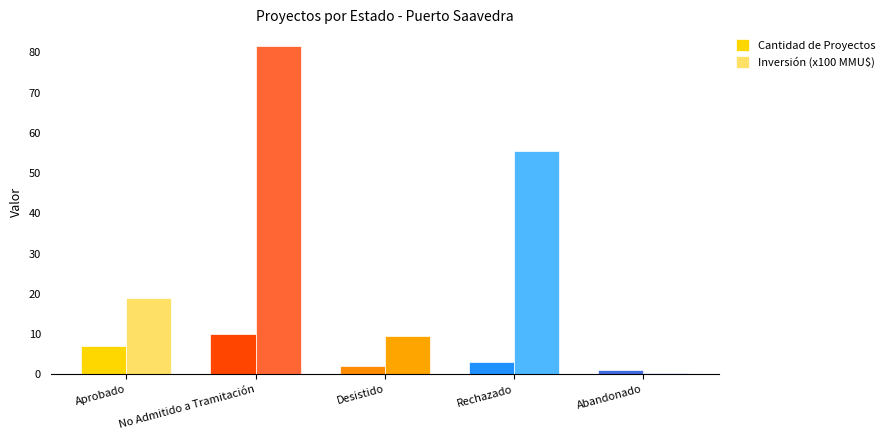

Reading left to right, list all the values displayed in this chart.

Cantidad de Proyectos: 7.0	10.0	2.0	3.0	1.0
Inversión (x100 MMU$): 19.1	81.7	9.5	55.4	0.3